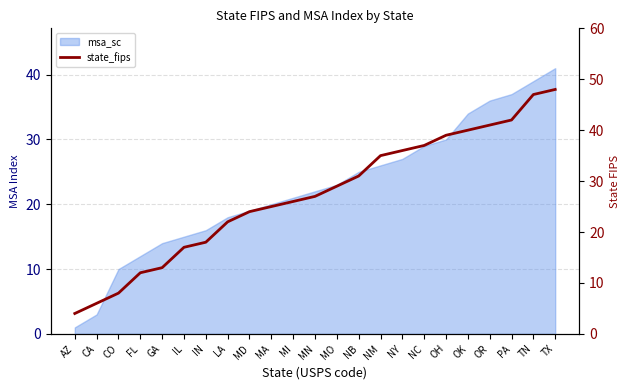

The chart shows a value of 75 at PA. True or false?

False